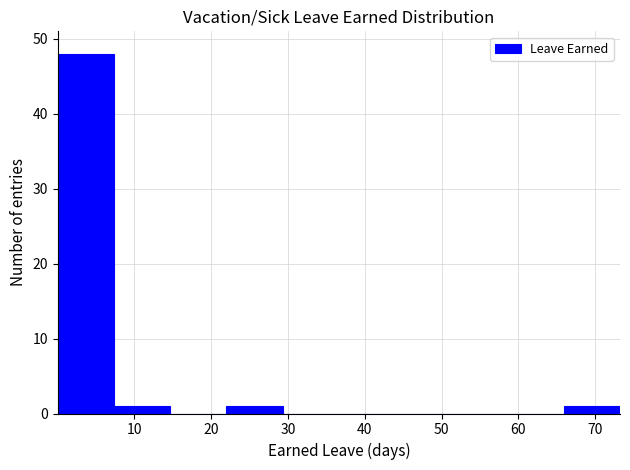

Reading left to right, transcribe this chart: for each bar, give the range it covers on the x-axis and its height. Neither the bar edges nor the heights are printed on the chart, so give them approximately, as read against the axes.

0 to 7: 48
7 to 15: 1
15 to 22: 0
22 to 29: 1
29 to 37: 0
37 to 44: 0
44 to 51: 0
51 to 59: 0
59 to 66: 0
66 to 73: 1